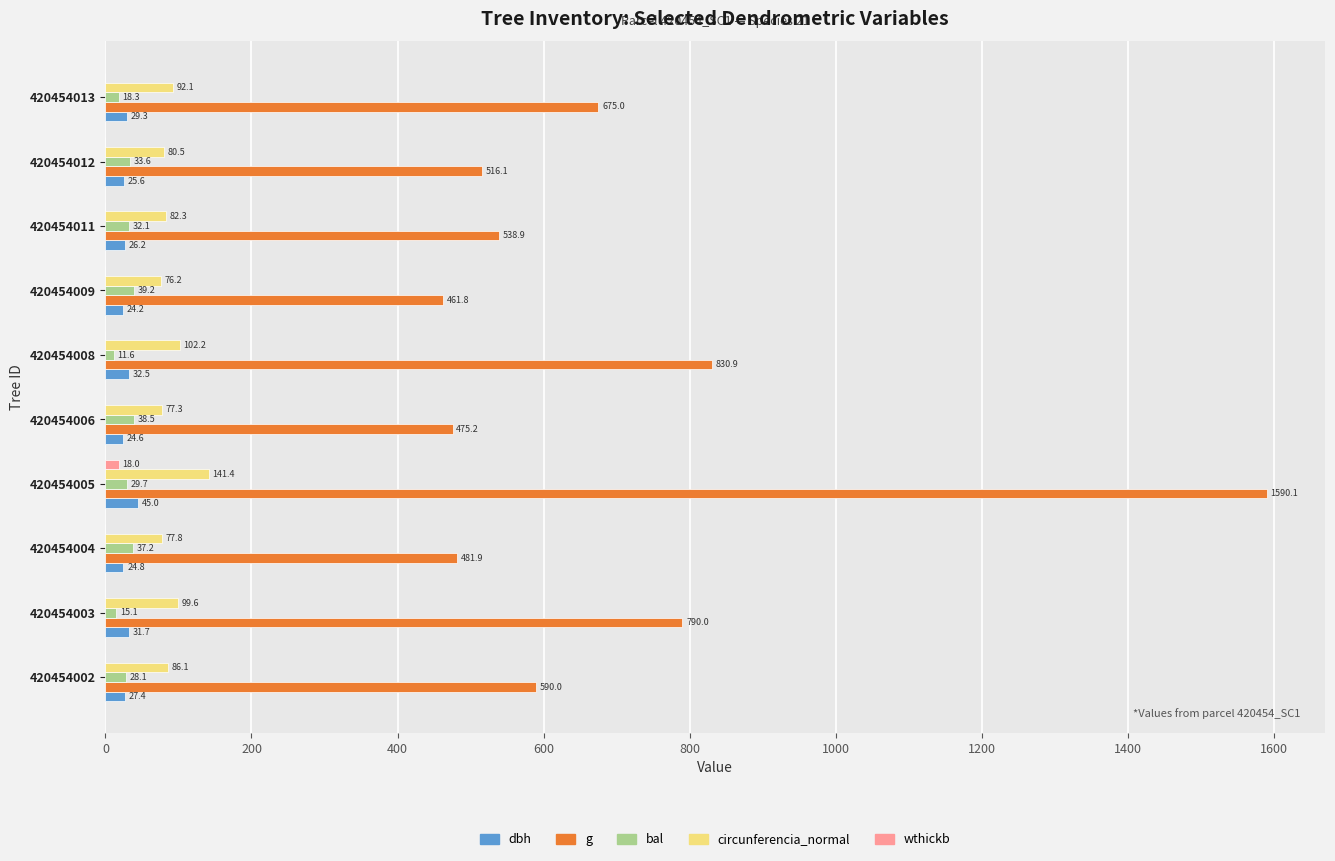

What is the sum of all wthickb values?

18.0